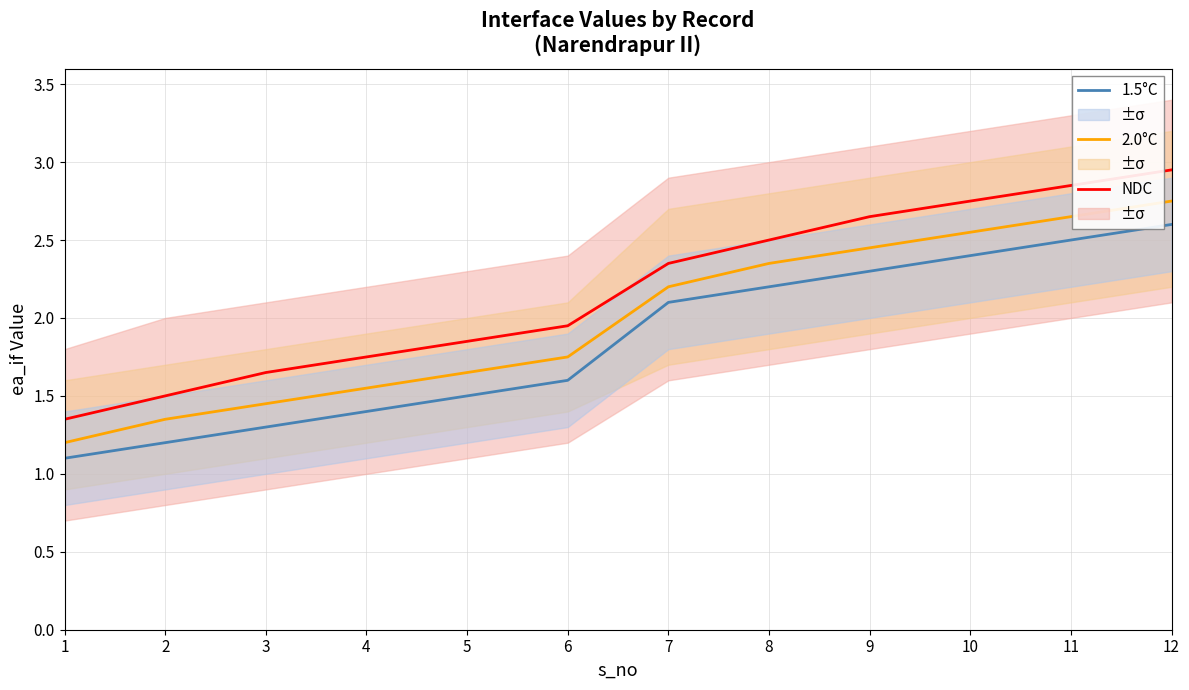

At which category does the chart reach its minimum across all series?

1